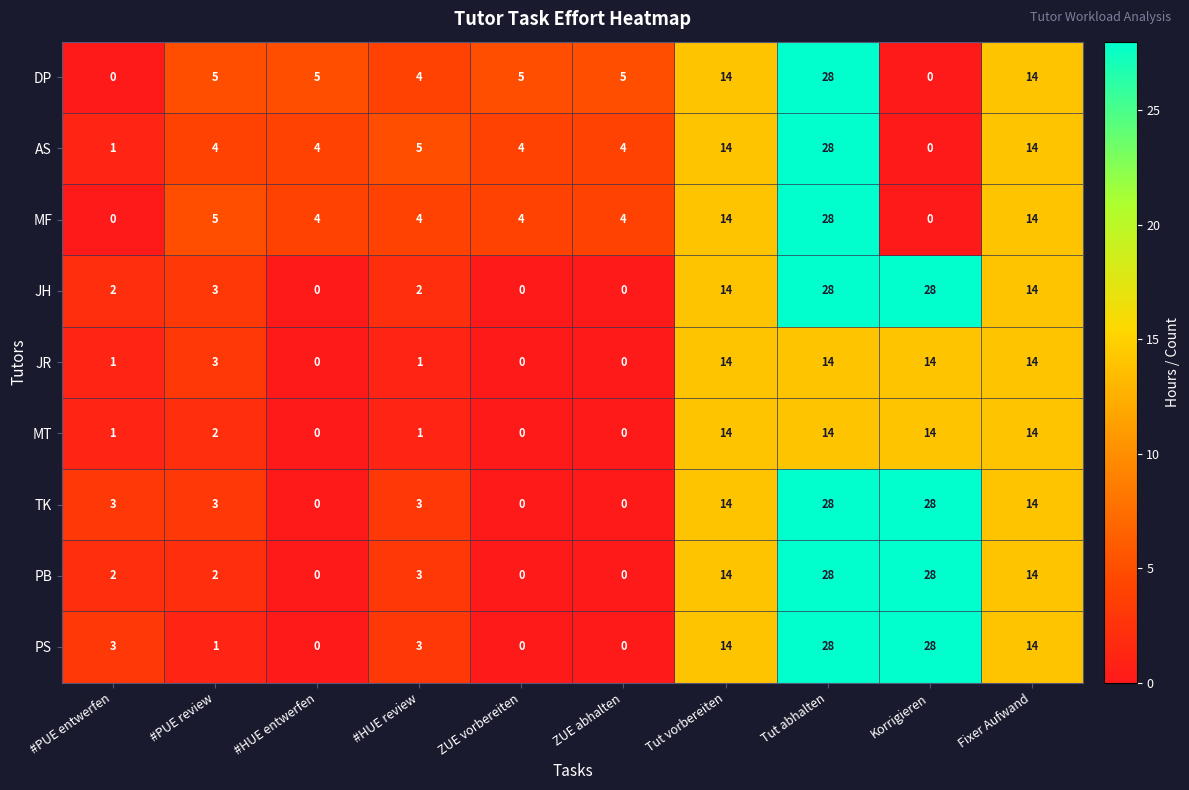

What is the difference between the highest and lowest values at #HUE review?

4